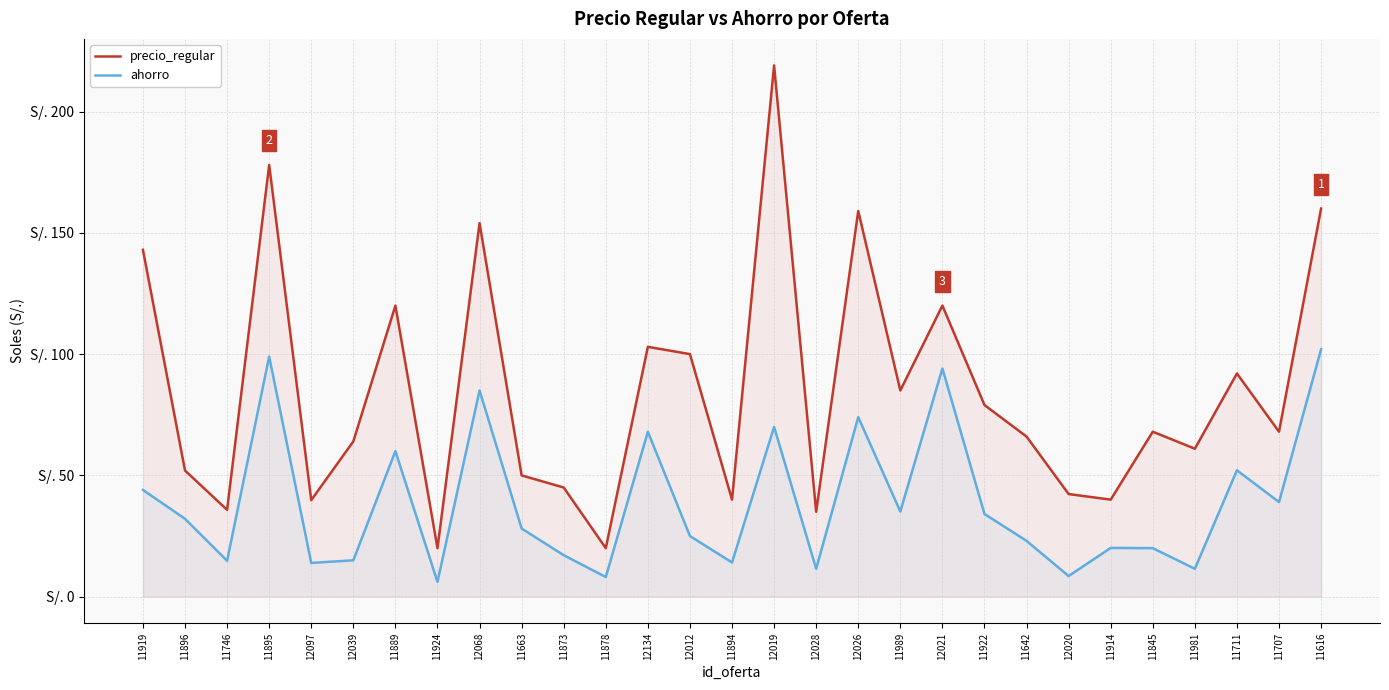

What is the difference between the precio_regular values at 12068 and 12021?

34.0